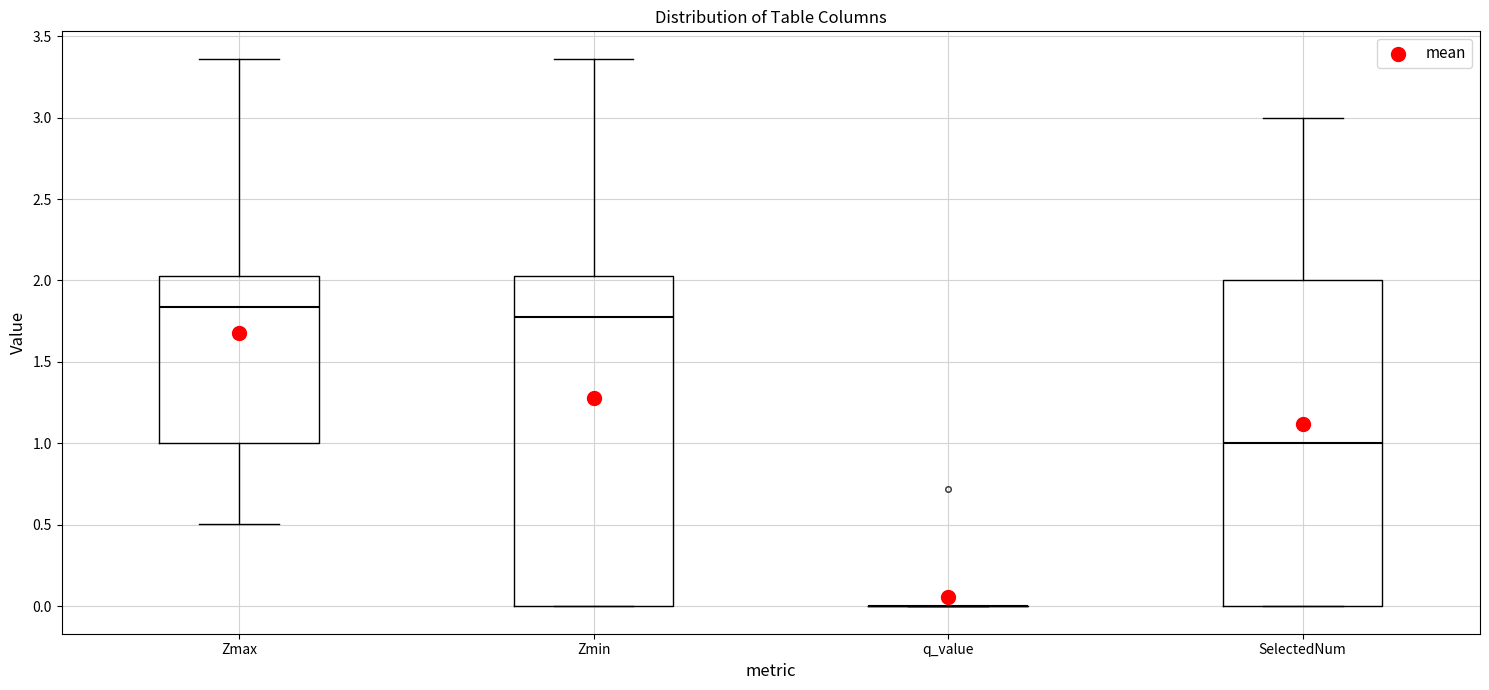

Reading left to right, read every box against the y-axis: the position of its median line, the range the box covers, and the ends of its whiskers. The values are not printed on the chart, so give them approximately, as read against the axis.

Zmax: median 1.85, box 1.00 to 2.05, whiskers 0.50 to 3.35
Zmin: median 1.80, box 0.00 to 2.05, whiskers 0.00 to 3.35
q_value: box collapsed to a line at 0.00, whiskers 0.00 to 0.00
SelectedNum: median 1.00, box 0.00 to 2.00, whiskers 0.00 to 3.00